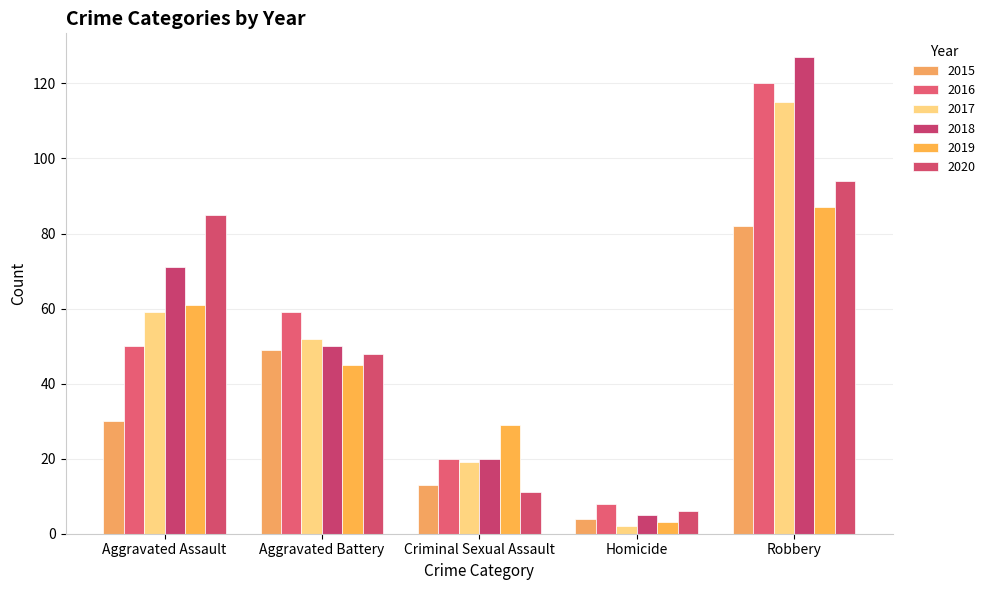

At how many categories does at least one series exceed 107?

1